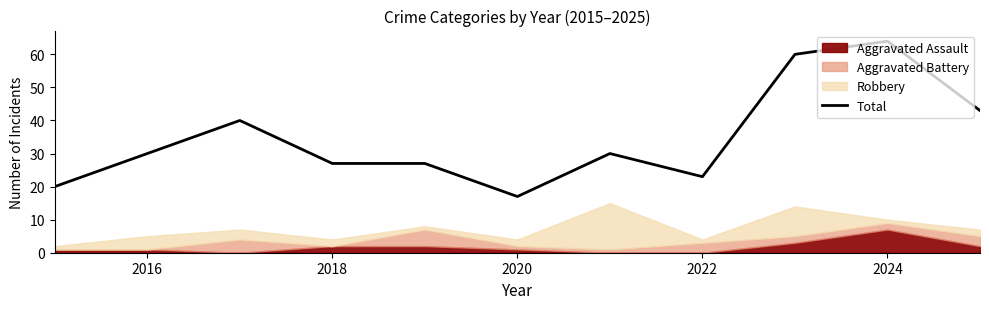

Which category has the highest value in the Total series?

2024